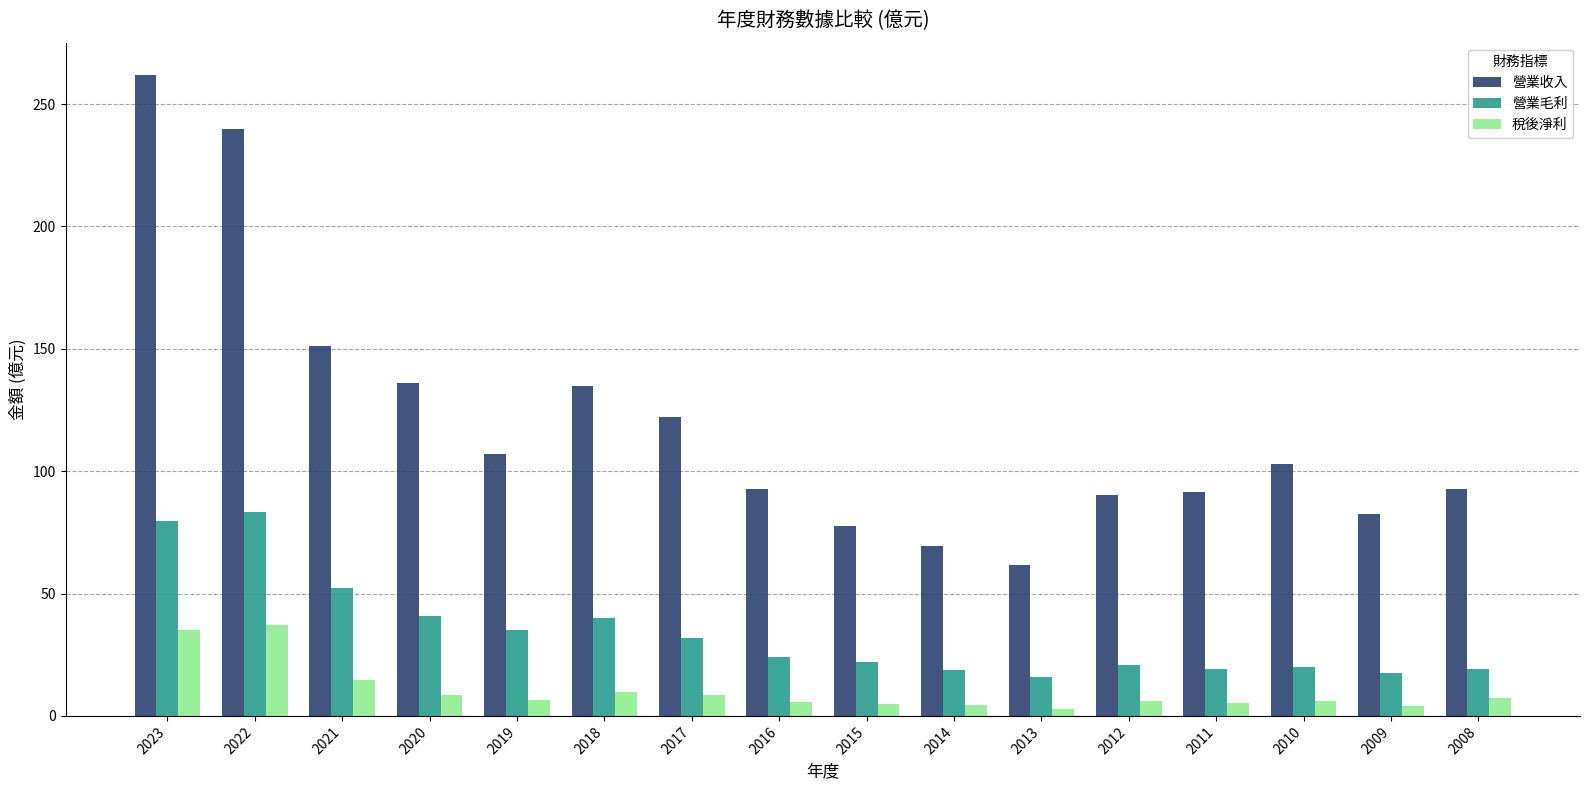

Where is 營業收入 nearest to the value 161?

2021